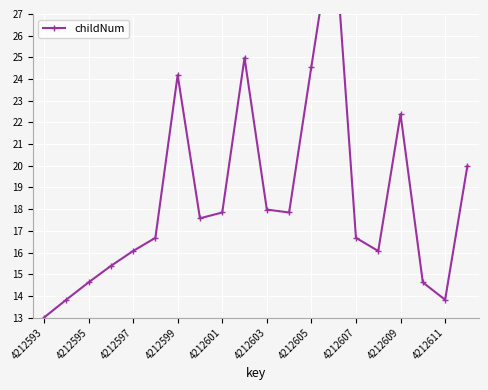

Between 4212603 and 4212595, which is larger?

4212603